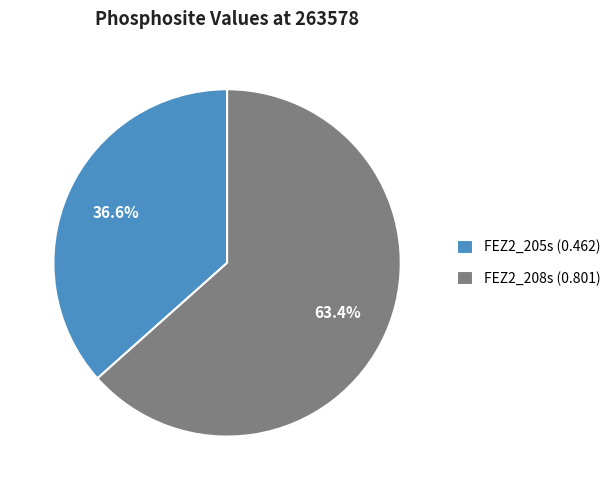

To the nearest percent, what is the difference between the largest and smallest slice percentages?

27%